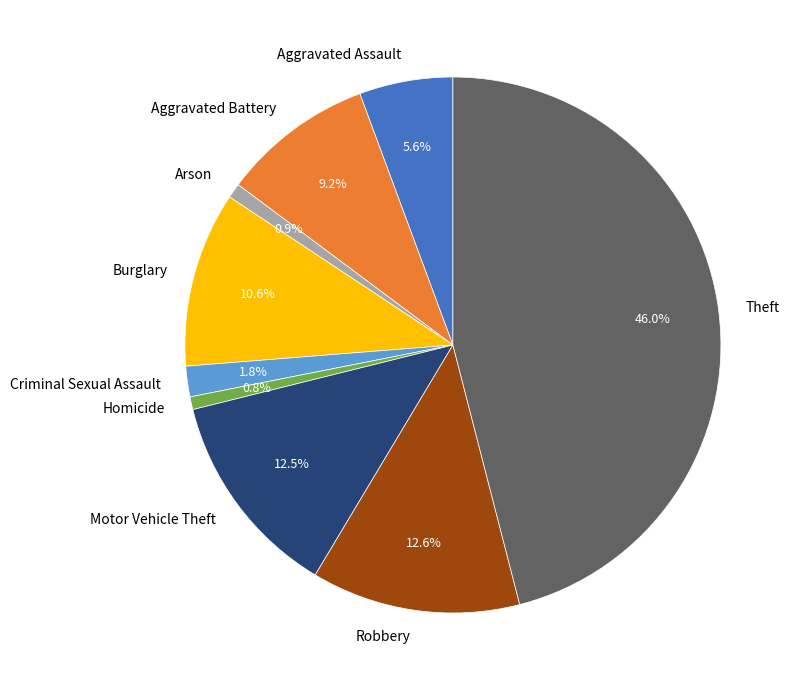

What percentage is NOT represented by Criminal Sexual Assault?

98.2%